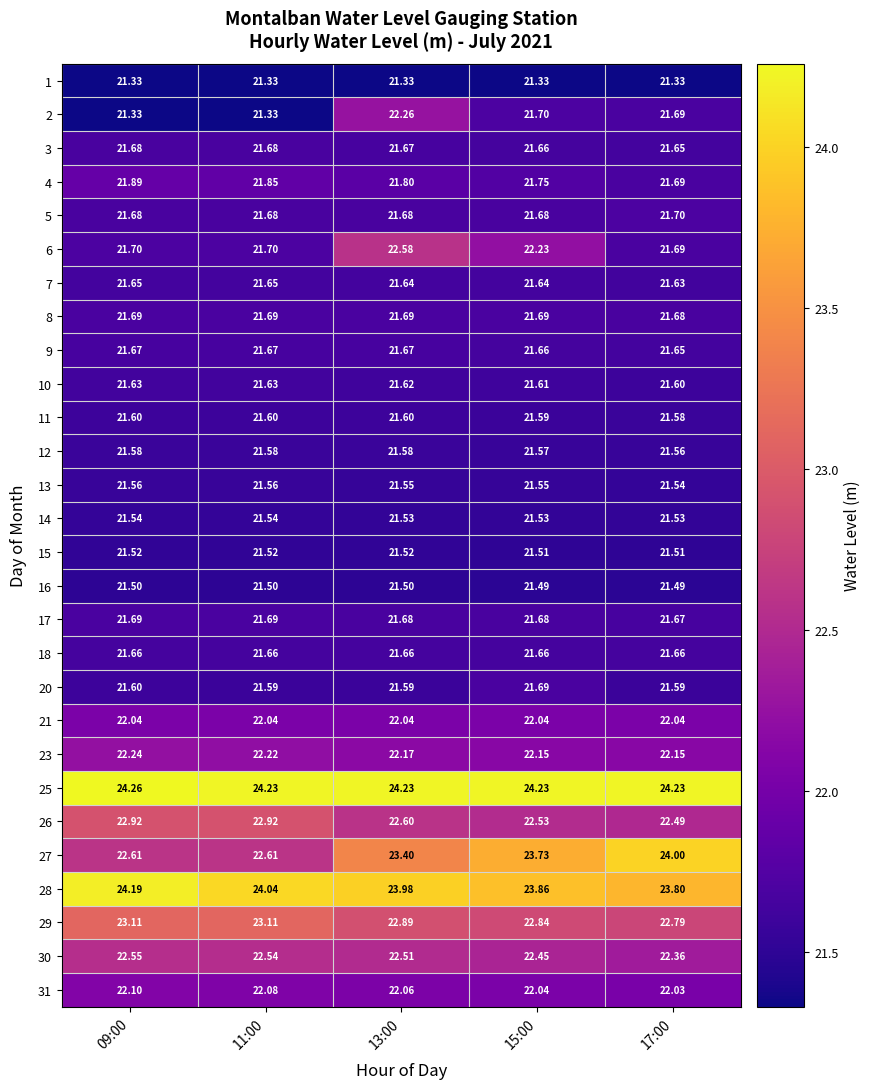

Which series changed the most between 13:00 and 17:00?

6